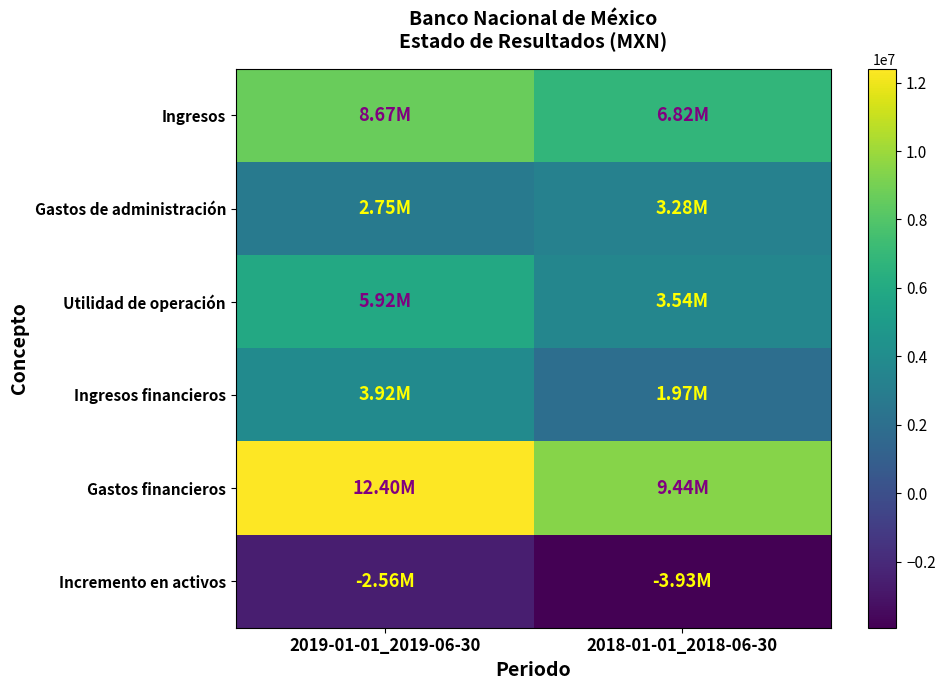

Which series has the largest range (max minus min)?

Gastos financieros